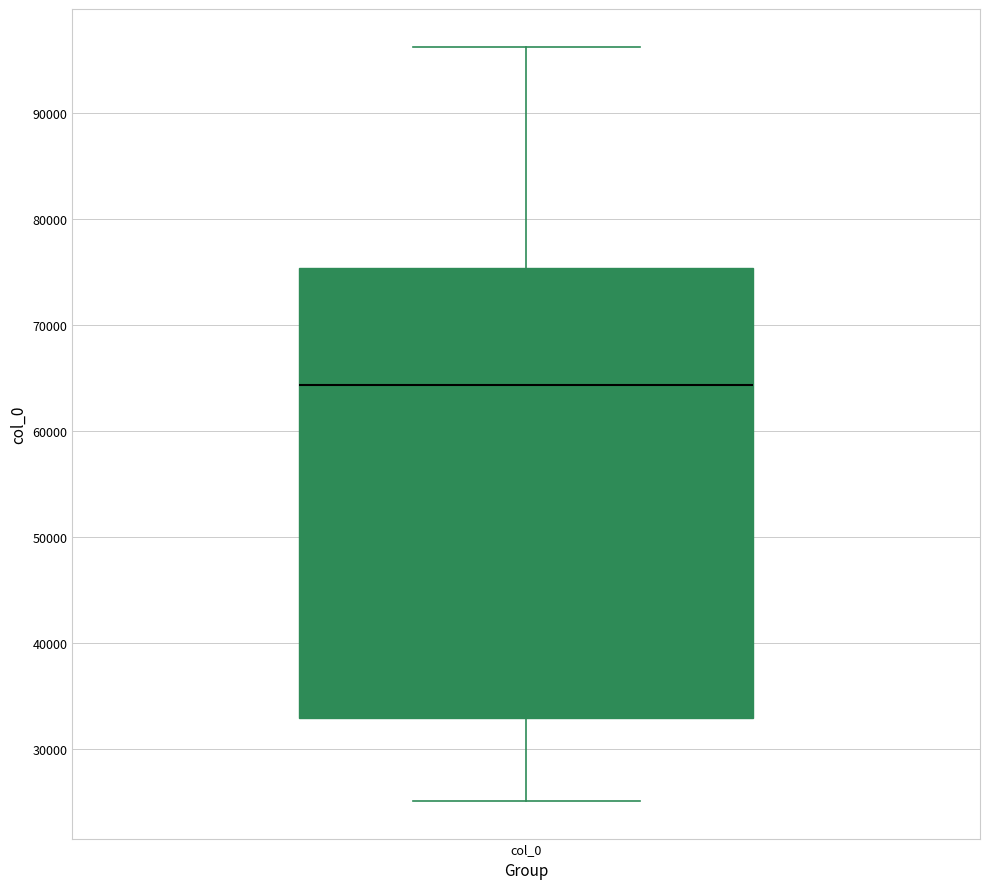

Where does the lower whisker of the box for col_0 end on the y-axis? The values are not printed on the chart, so give them approximately, as read against the axis.

25000